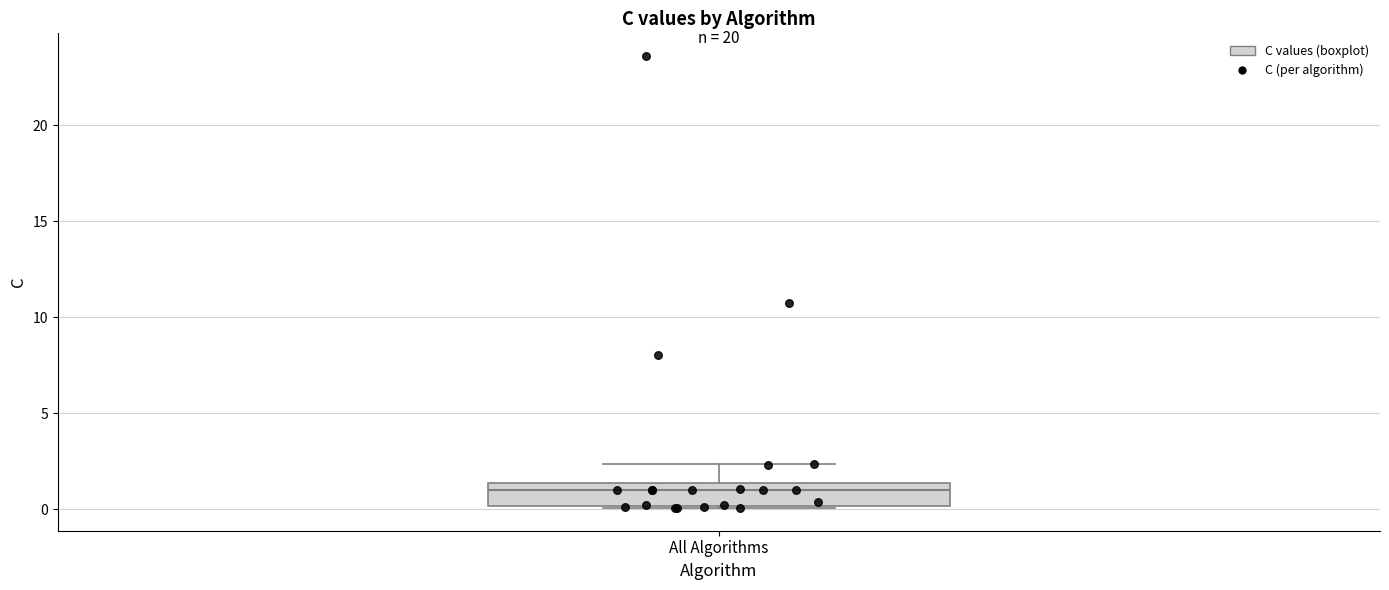

Where is the upper edge of the box for All Algorithms on the y-axis? The values are not printed on the chart, so give them approximately, as read against the axis.

1.5